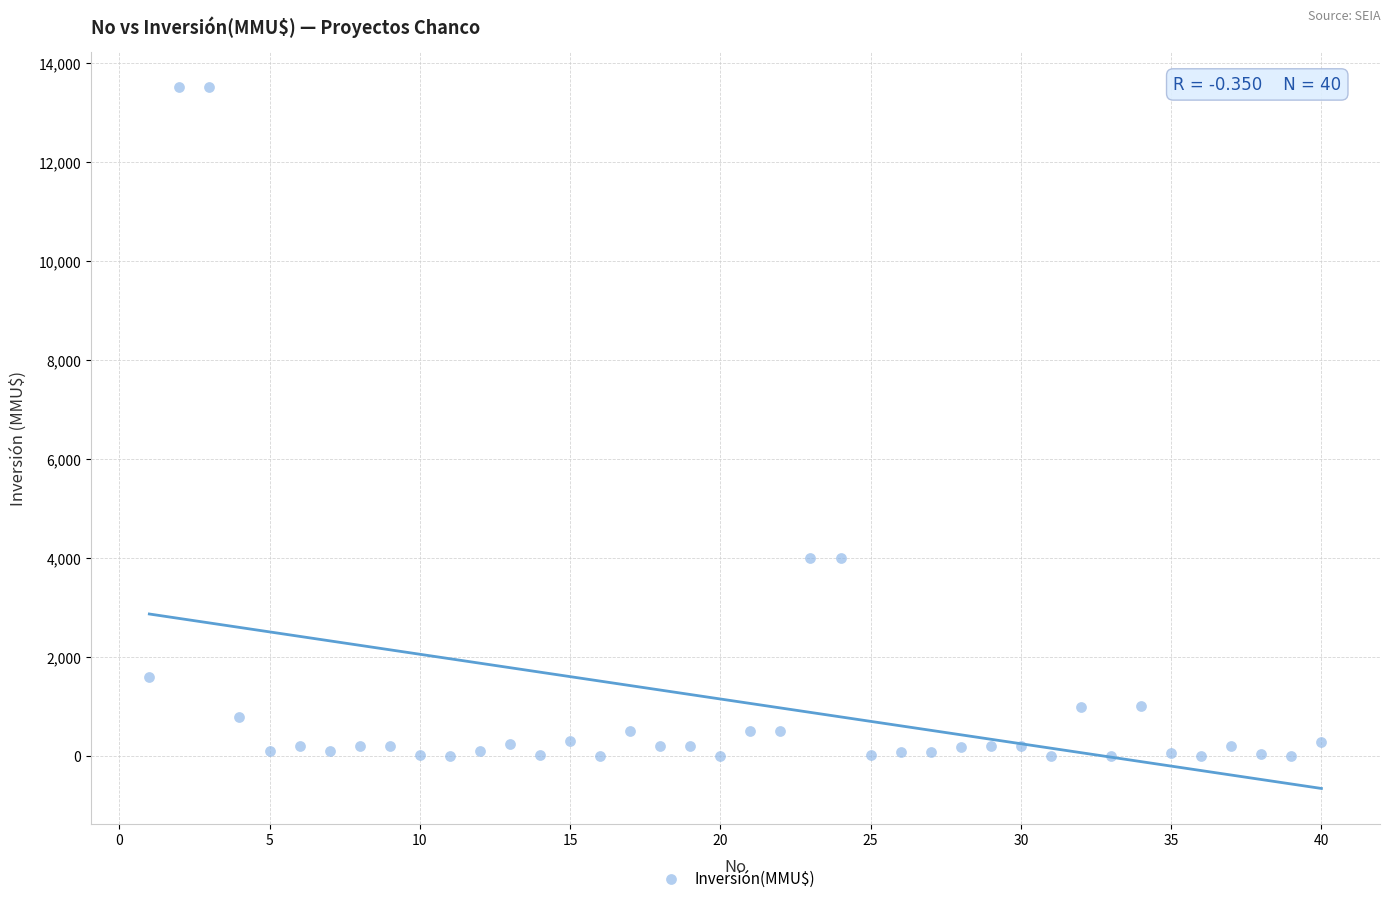

What is the range of X values (max minus min)?

39